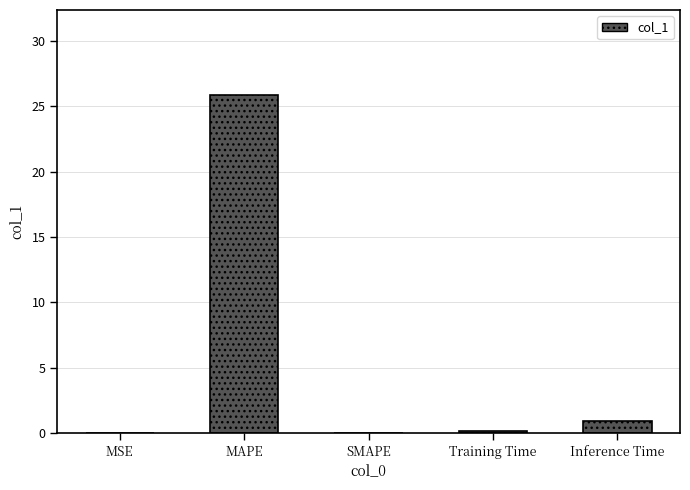

What is the sum of all values?

27.0